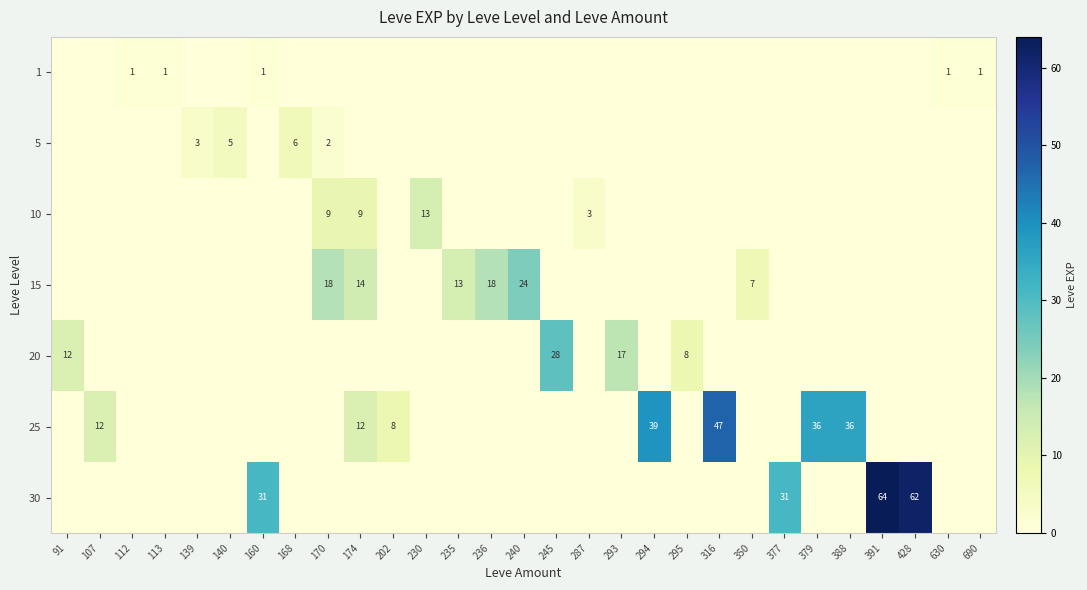

At how many categories does at least one series exceed 42?

3